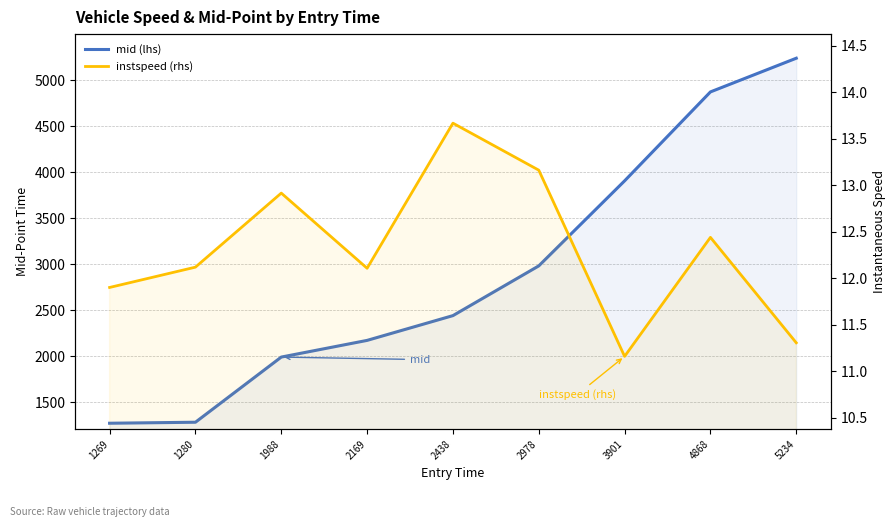

Rank the series by their maximum value, from lowest to highest.

instspeed, mid